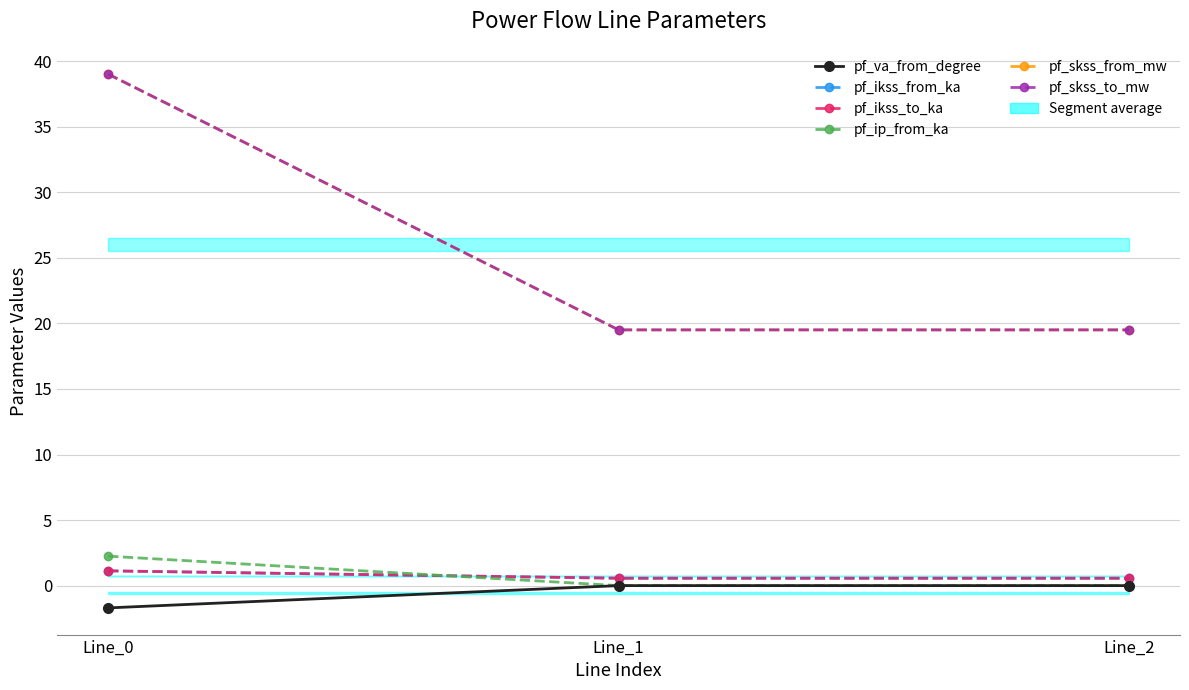

Reading left to right, list all the values displayed in this chart.

pf_va_from_degree: -1.7	-0.0	-0.0
pf_ikss_from_ka: 1.1	0.6	0.6
pf_ikss_to_ka: 1.1	0.6	0.6
pf_ip_from_ka: 2.2	0.0	0.0
pf_skss_from_mw: 39.0	19.5	19.5
pf_skss_to_mw: 39.0	19.5	19.5